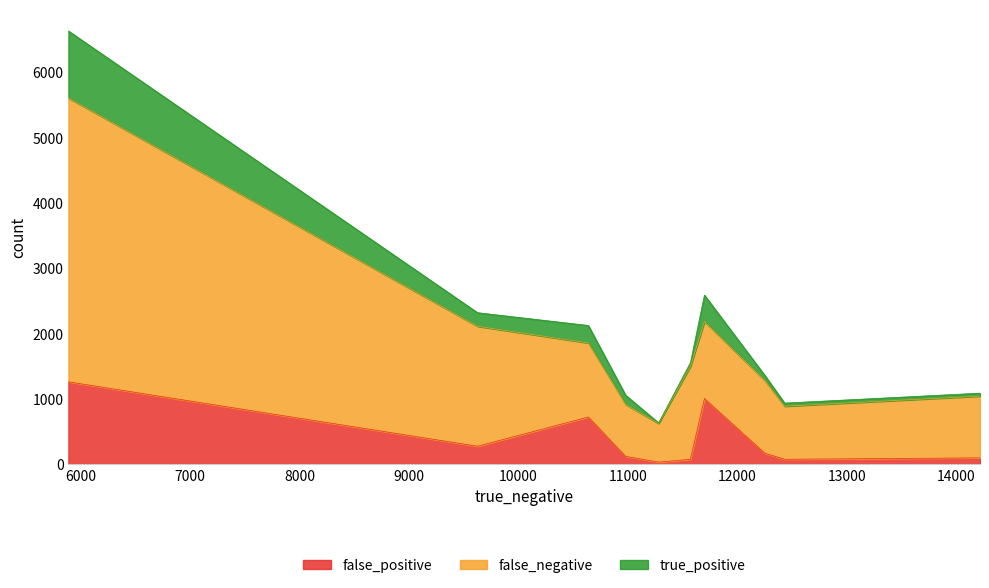

What is the highest value of the false_positive series?

1259